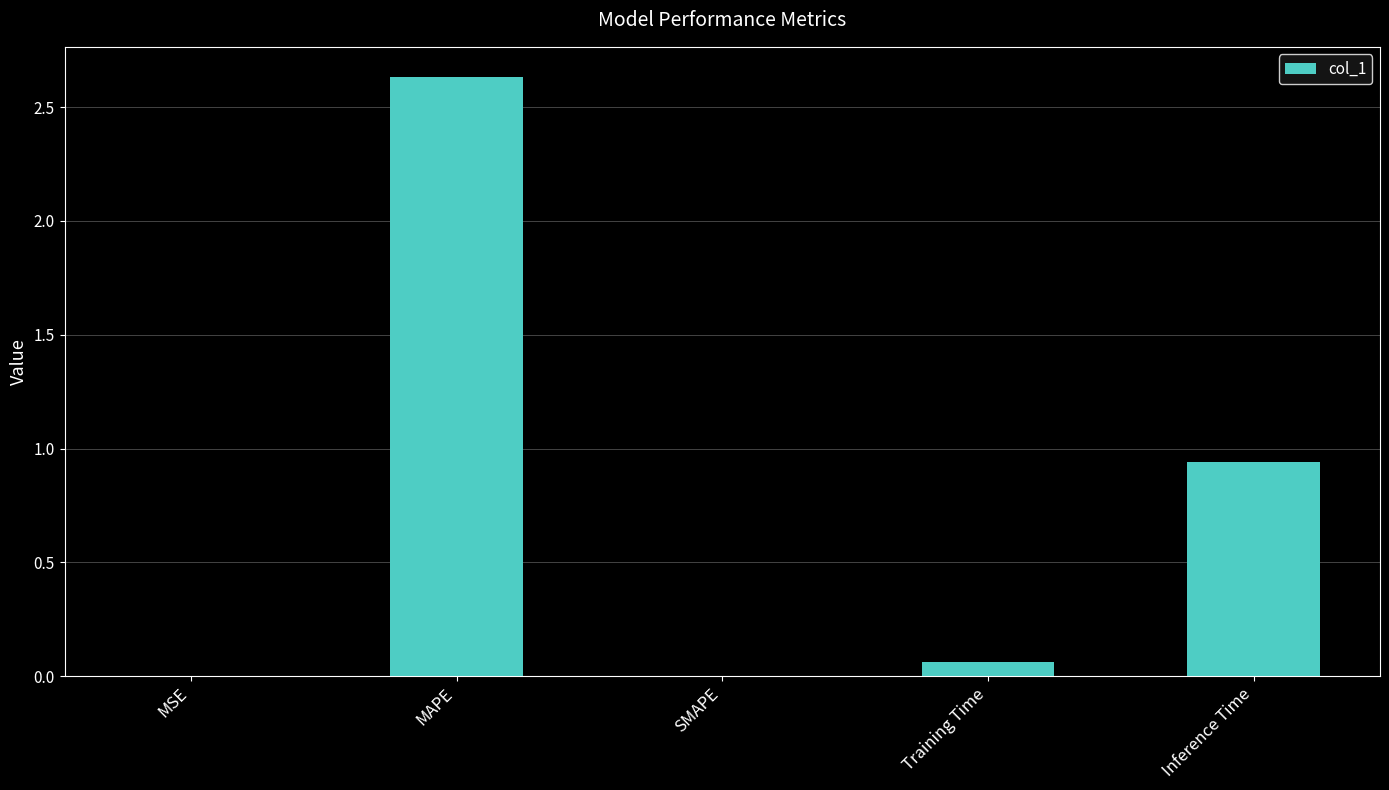

What is the average value?

0.7